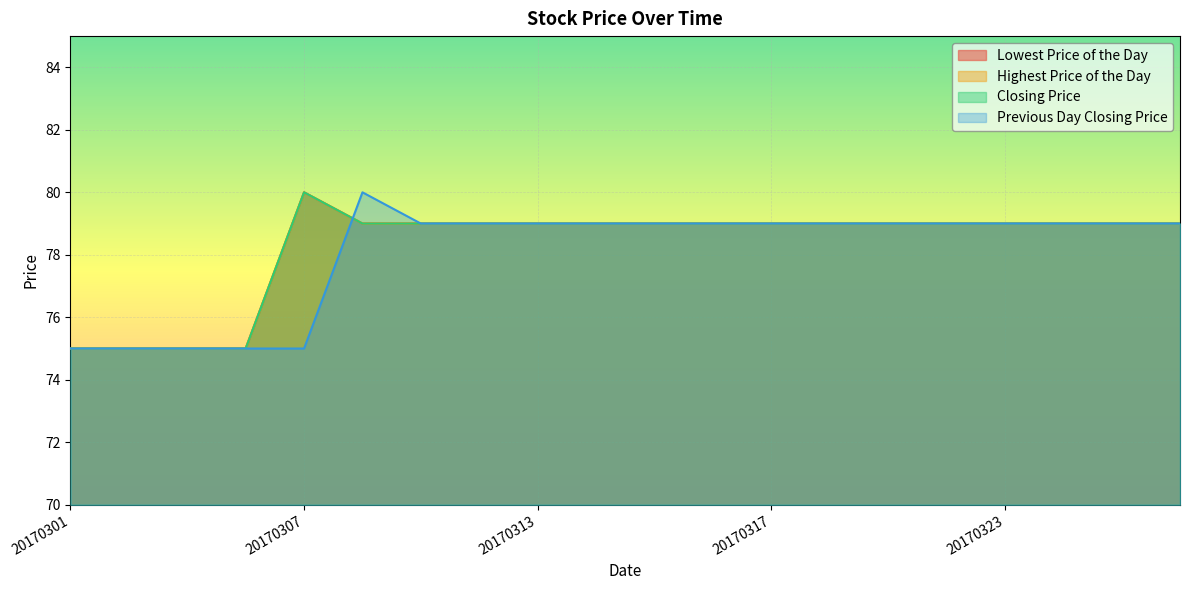

The value of Previous Day Closing Price at 20170317 is 115. True or false?

False